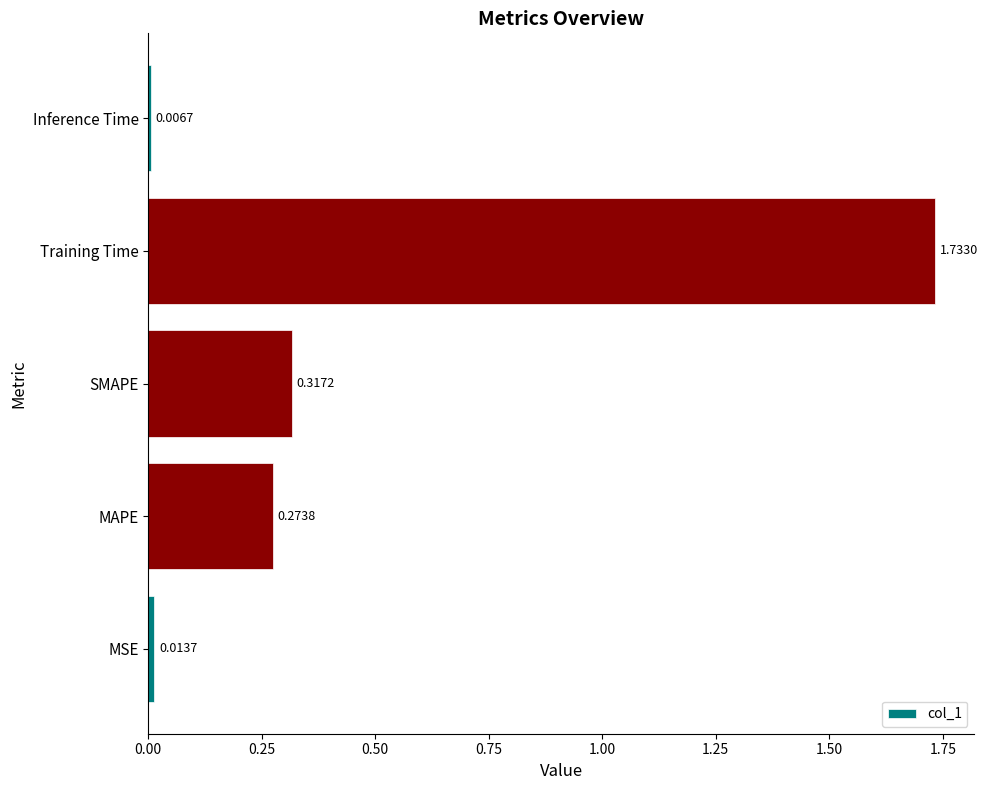

Does the chart contain any negative values?

No